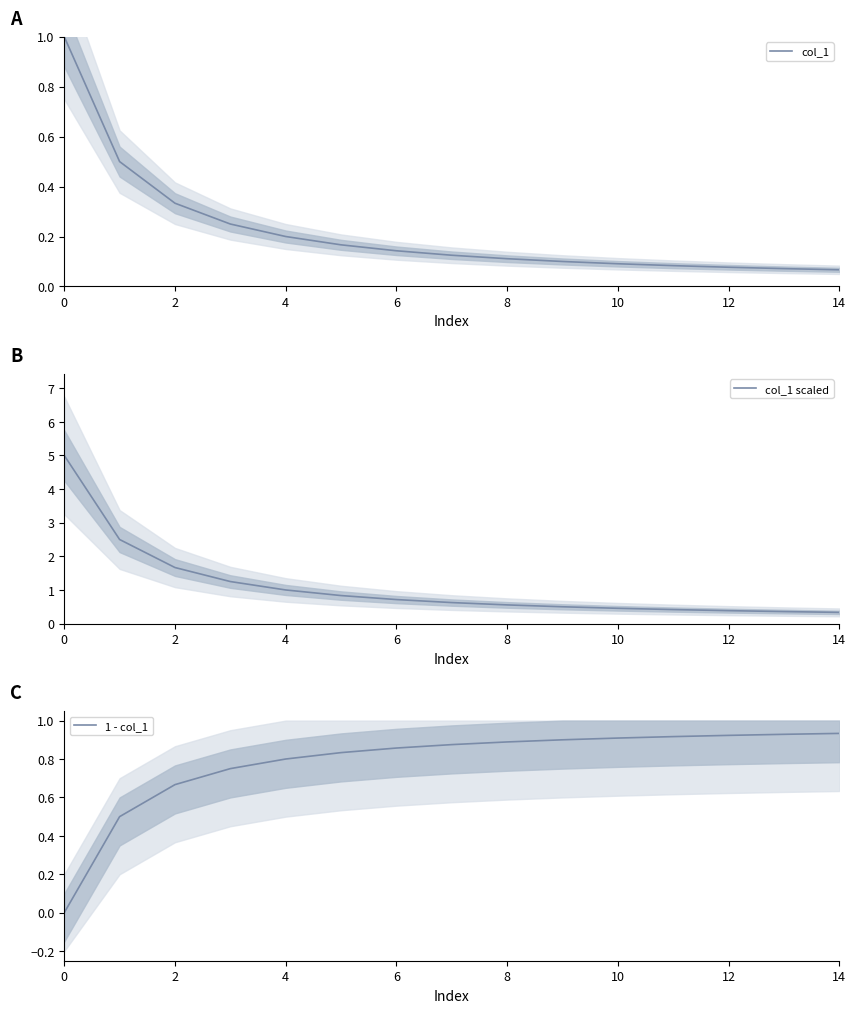

Does the chart display data point markers on the line(s)?

No